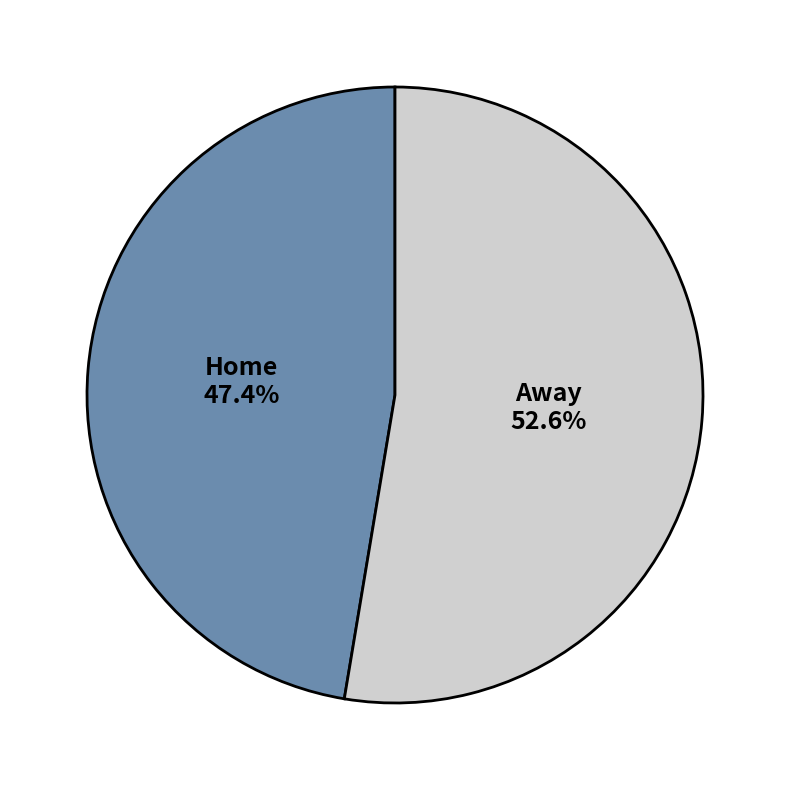

What percentage is NOT represented by Away?

47.4%